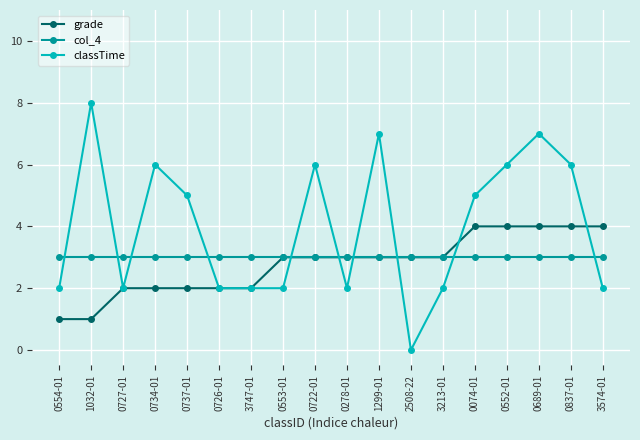

Between which two adjacent categories do col_4 and classTime first intersect?

0554-01 and 1032-01